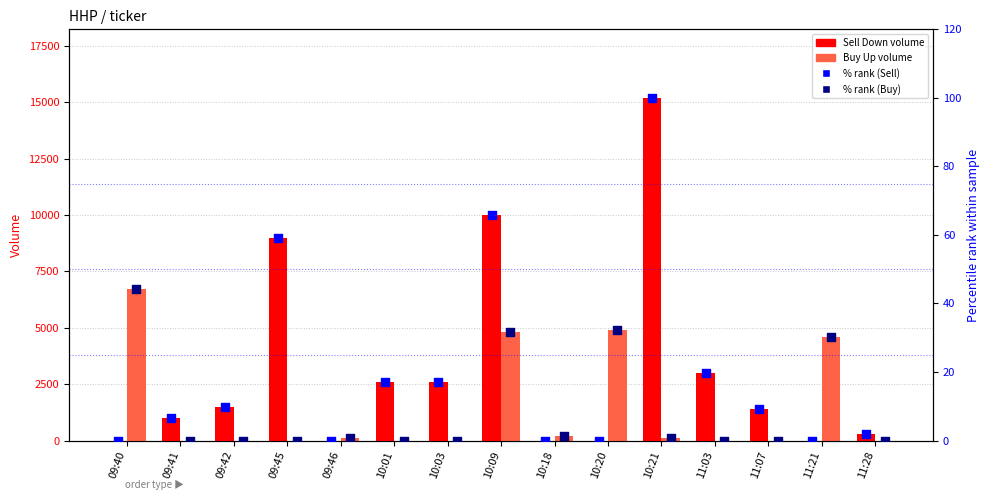

What is the total value across all series at 09:46?

100.7